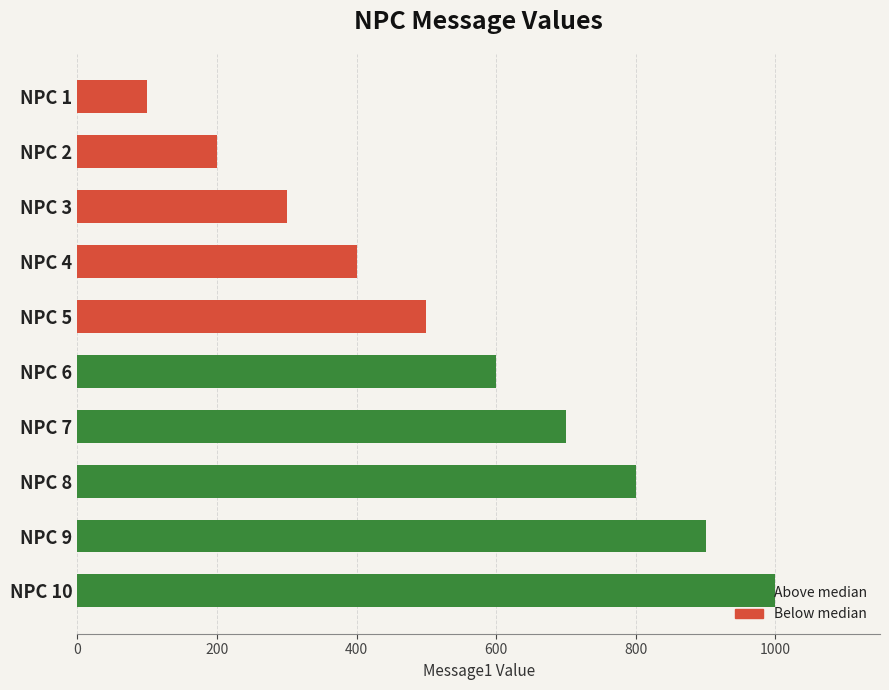

What is the ratio of the value at NPC 9 to the value at NPC 2?

4.5